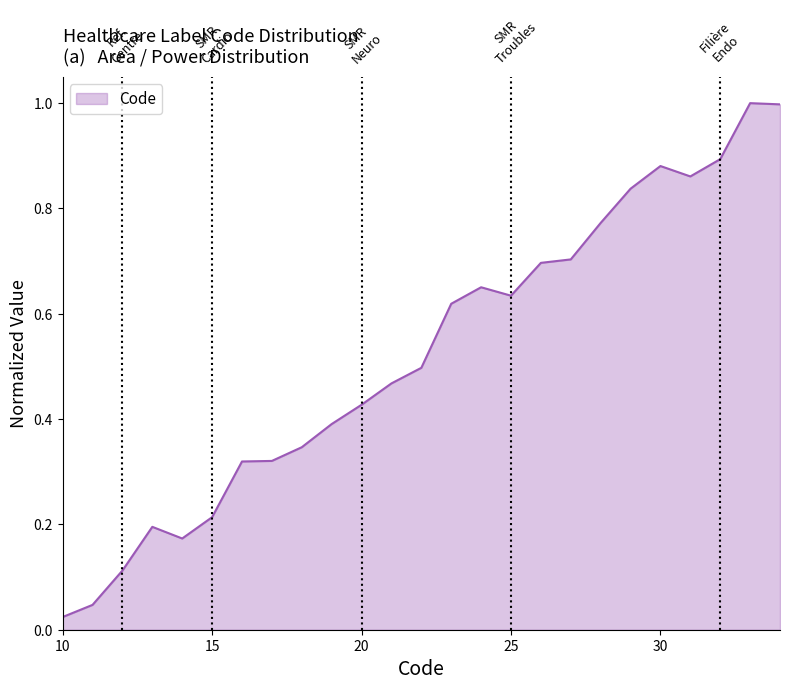

What is the value of the 8th point from the left?

0.3